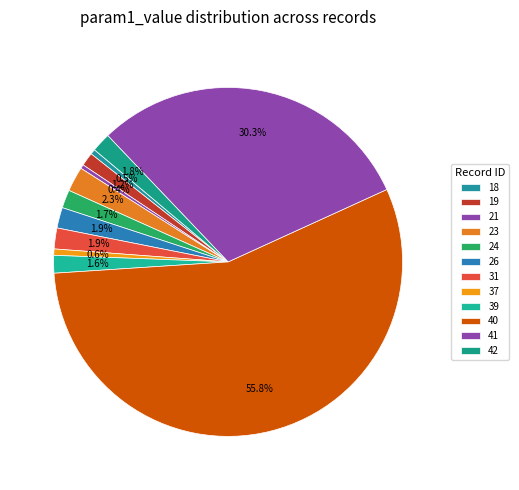

How much of the chart is everything except 37?

99.4%